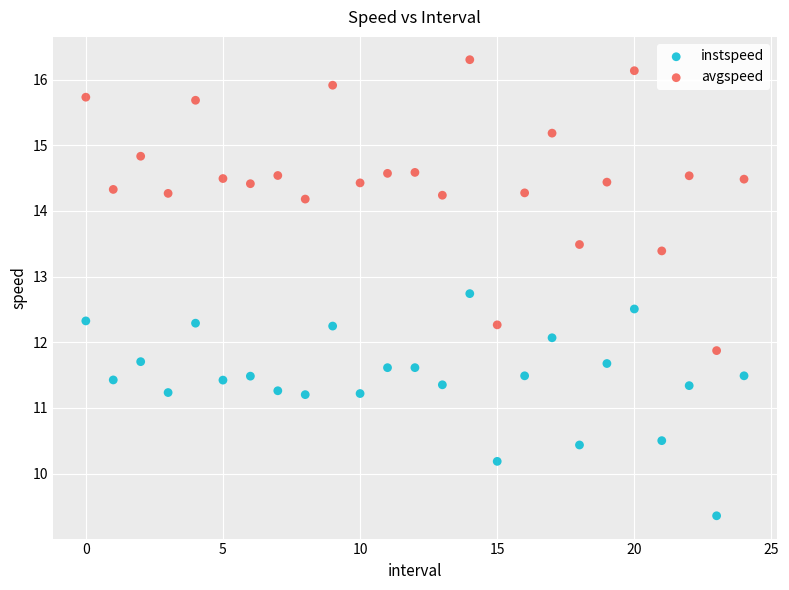

Which series reaches the minimum Y coordinate?

instspeed